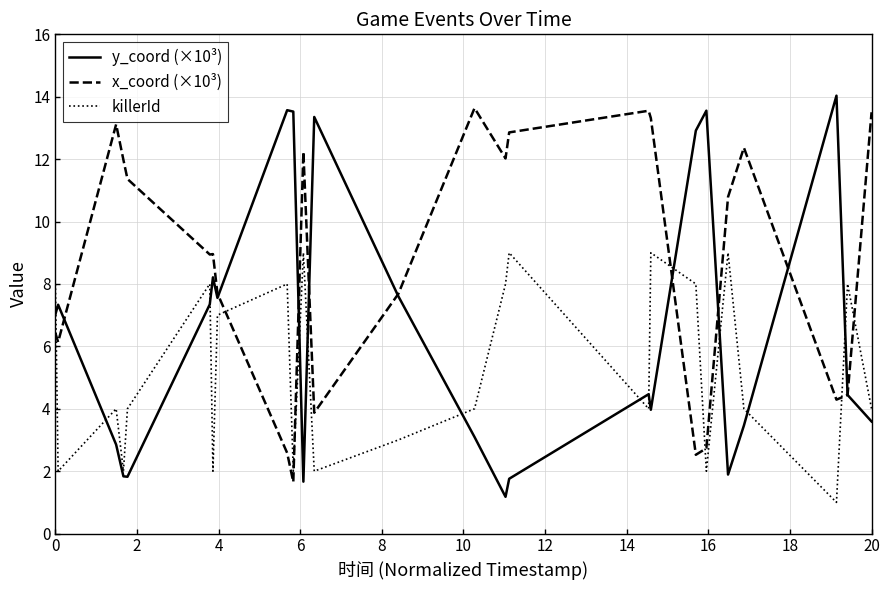

Which series has the widest spread of values?

y_coord (×10³)